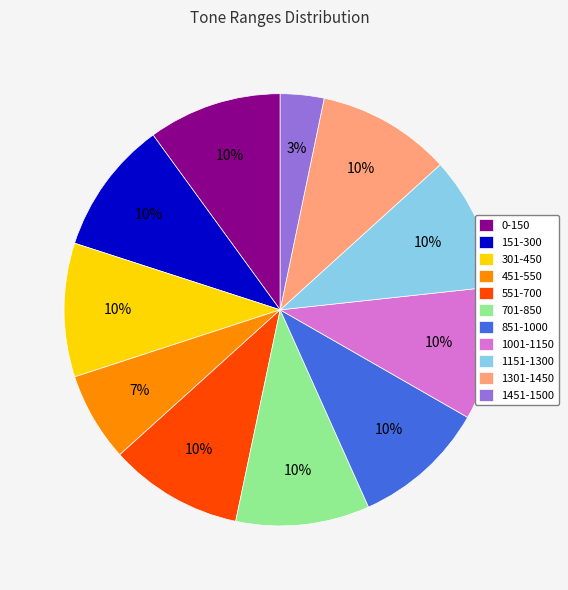

Is the sum of 701-850 and 1301-1450 greater than half?

No